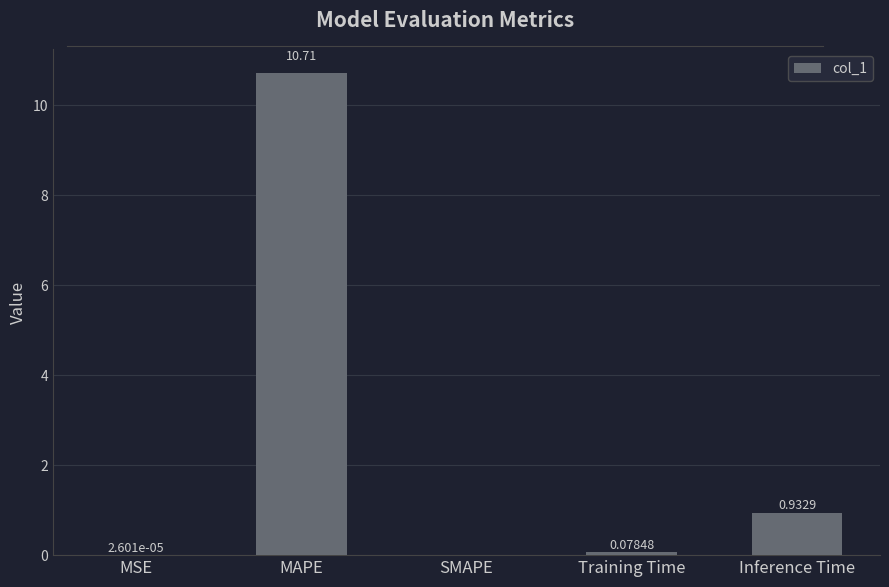

Which label corresponds to the largest value in the chart?

MAPE